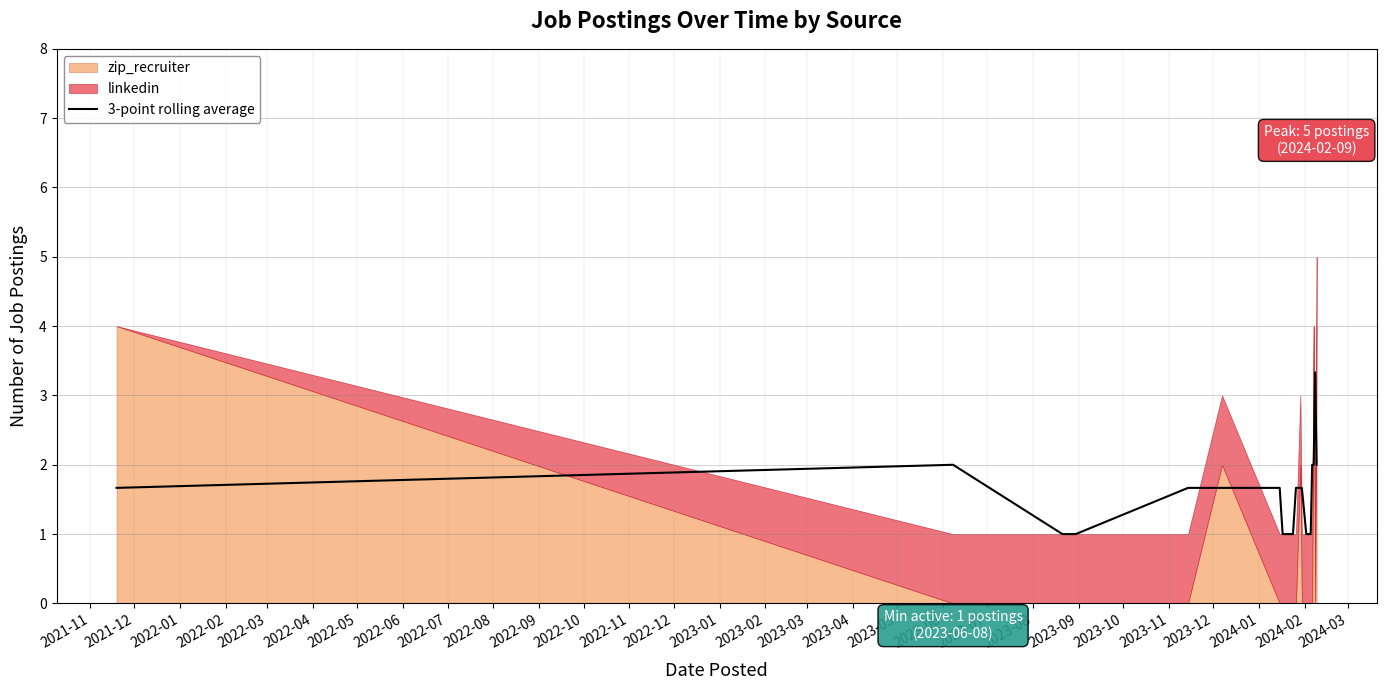

What is the maximum value for 3-point rolling average?

3.3